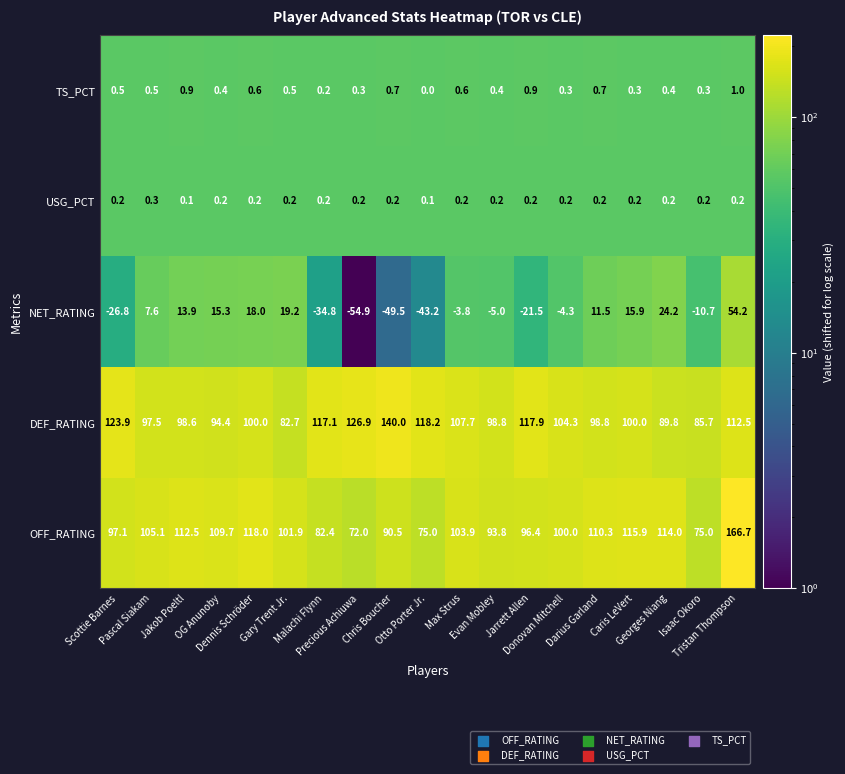

How many data points does each series have?

19